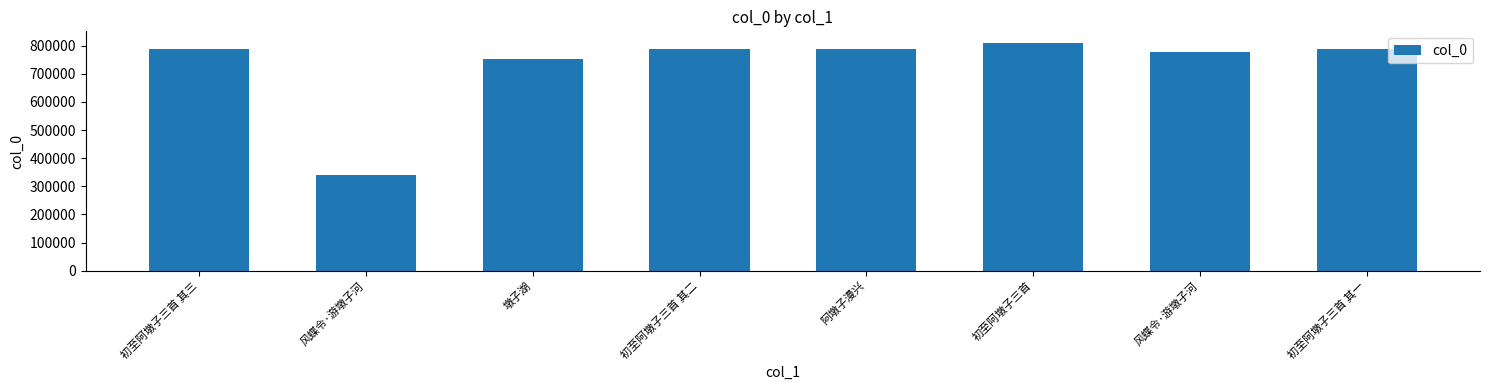

Reading left to right, extract all data points from this chart.

786703	338780	751618	786702	786704	810744	778112	786701